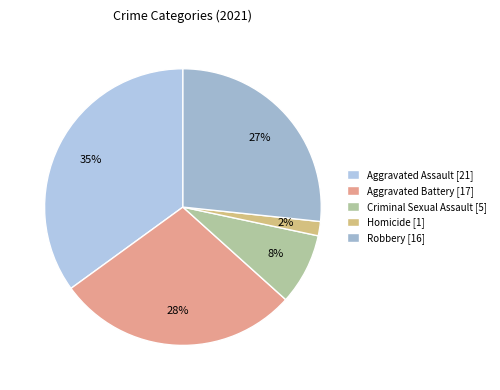

Which has a higher value, Aggravated Battery or Robbery?

Aggravated Battery